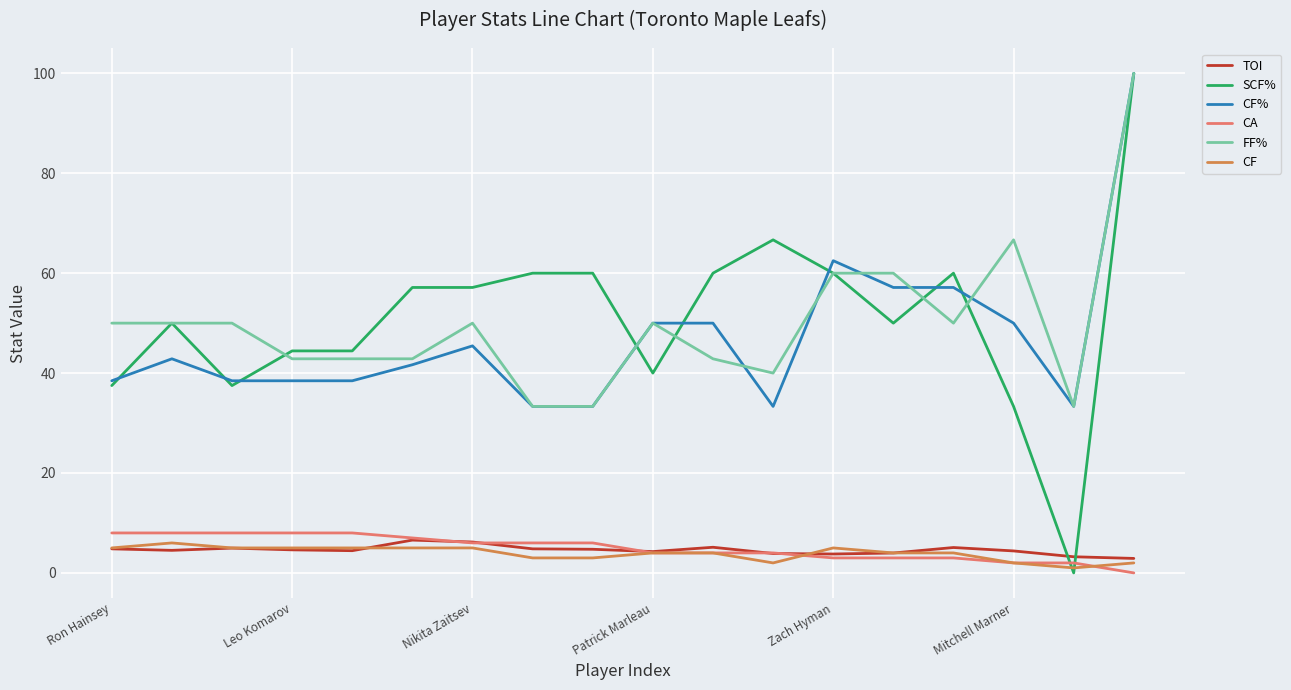

True or false: CF% and CA intersect in this chart.

False